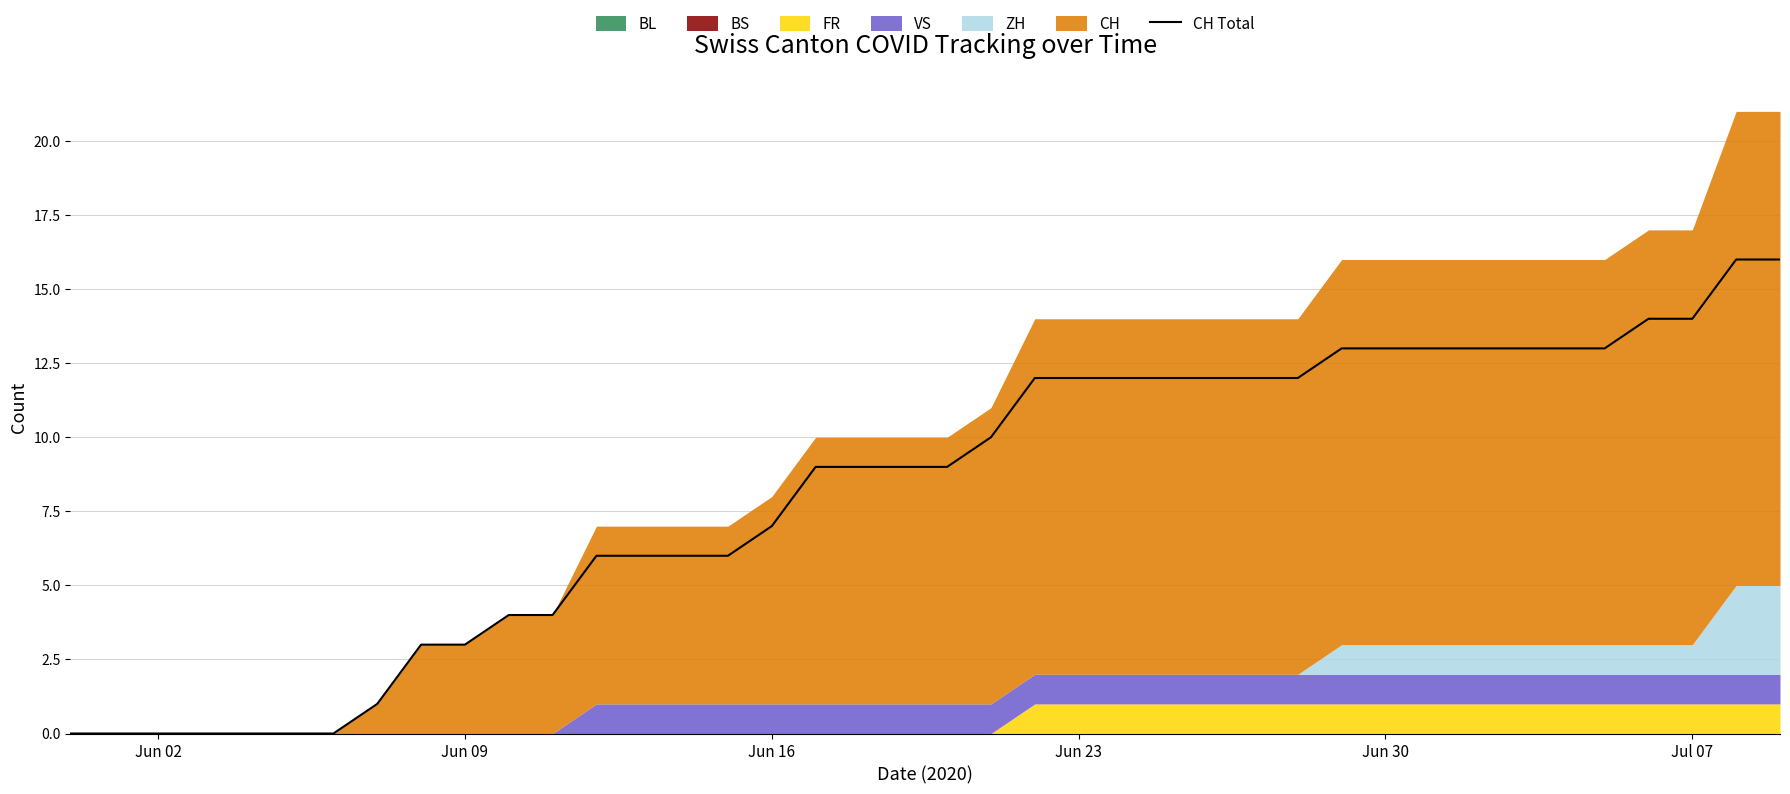

What is the highest value of the CH Total series?

16